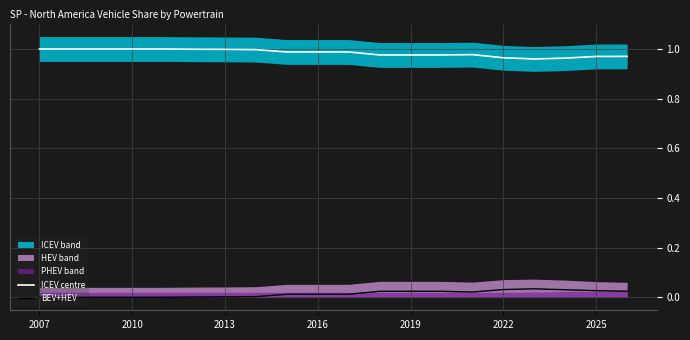

True or false: ICEV centre and BEV+HEV intersect in this chart.

False